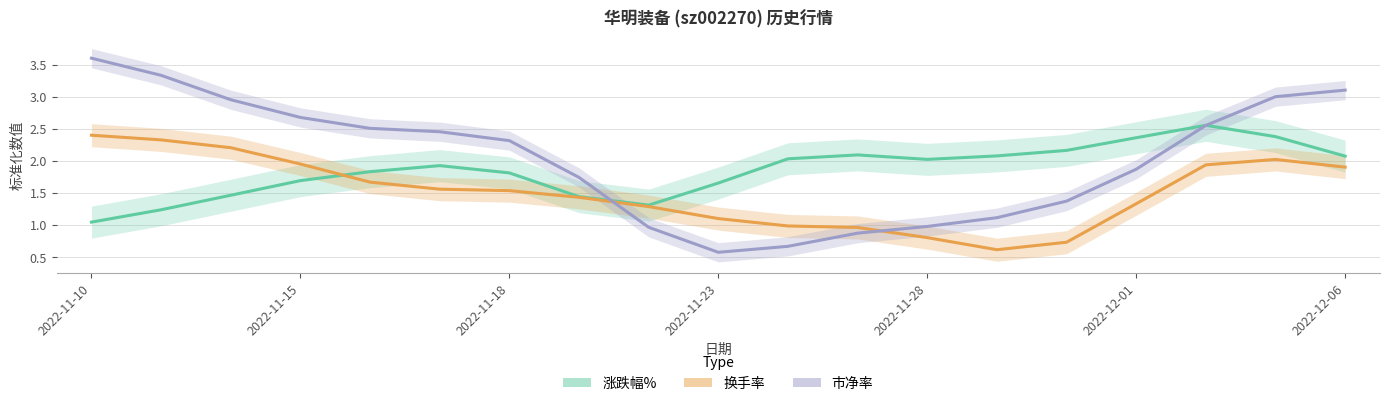

Is this an area chart (filled region under the line)?

No